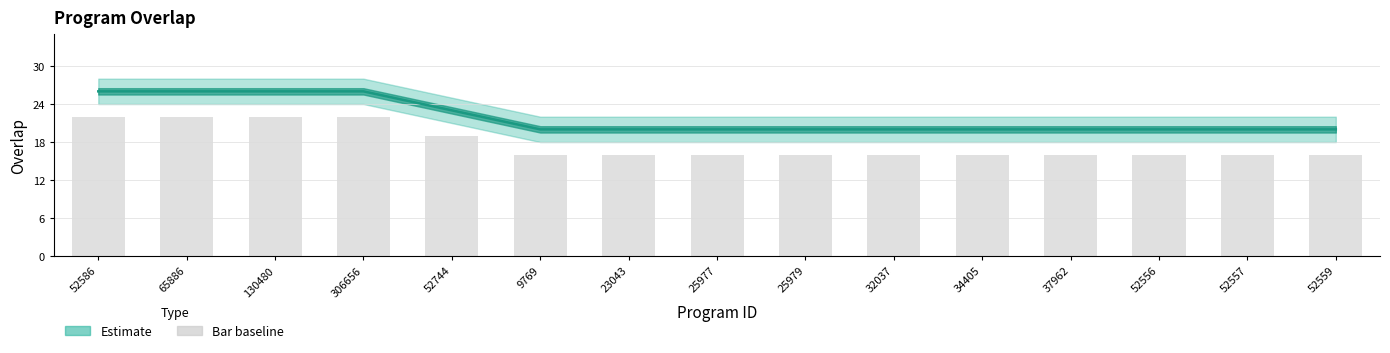

Does the chart contain any negative values?

No